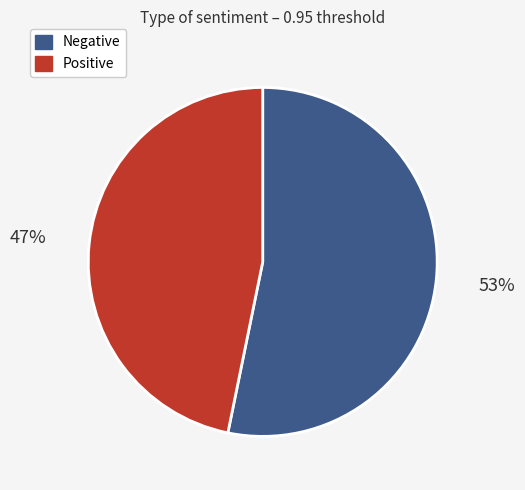

Is there a majority slice in this chart?

Yes